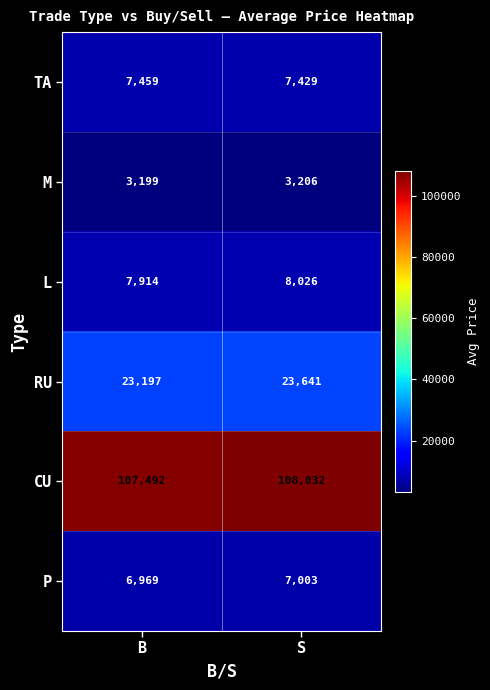

Reading right to left, list all the values displayed in this chart.

TA: S=7429	B=7459
M: S=3206	B=3199
L: S=8026	B=7914
RU: S=23641	B=23197
CU: S=108032	B=107492
P: S=7003	B=6969